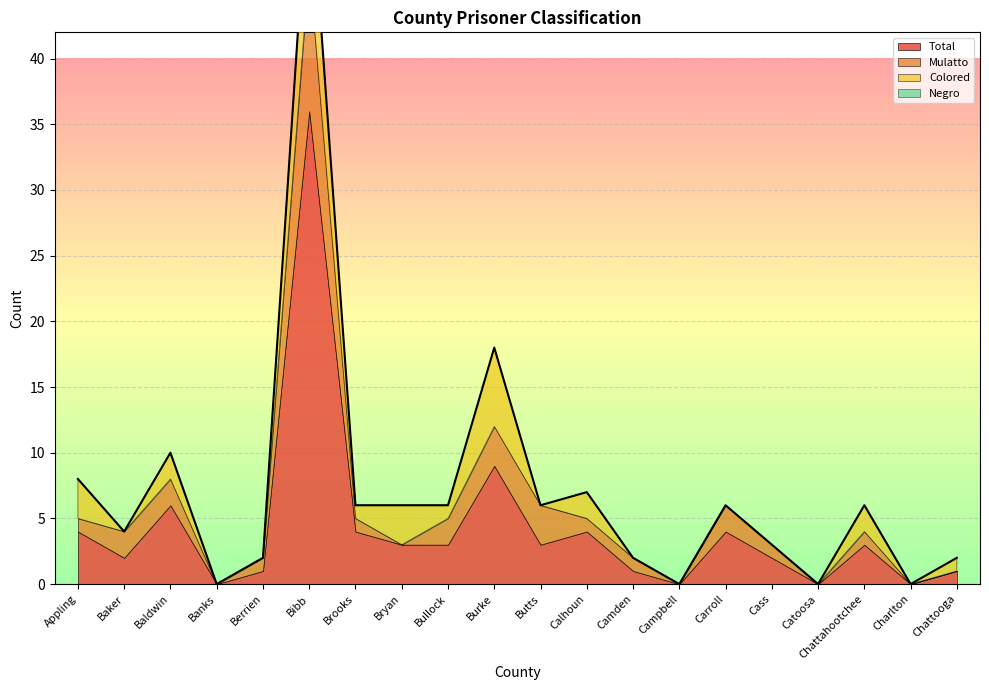

Where do Colored and Mulatto first cross each other?

Appling and Baker